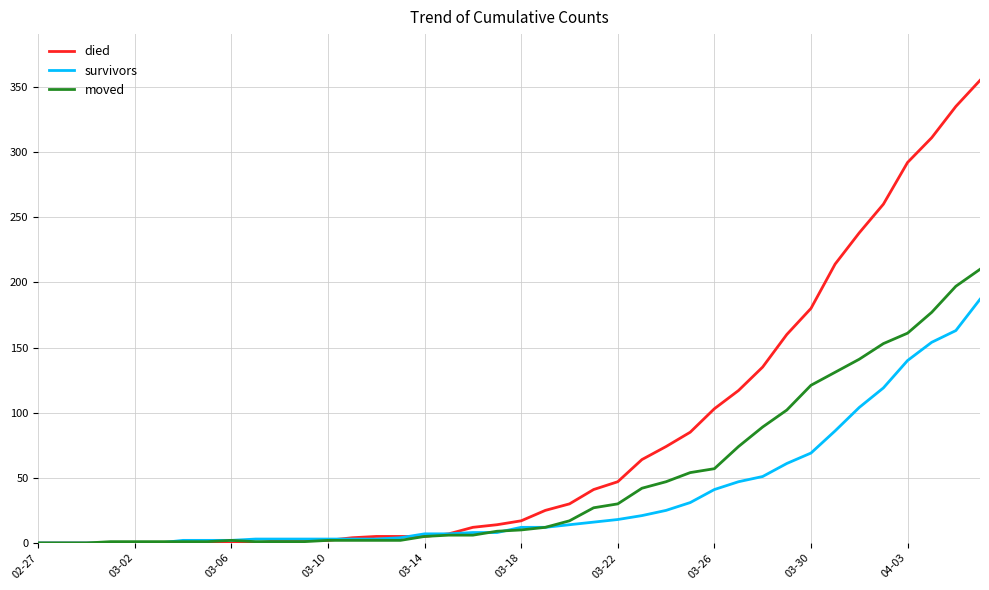

What is the maximum value for died?

355